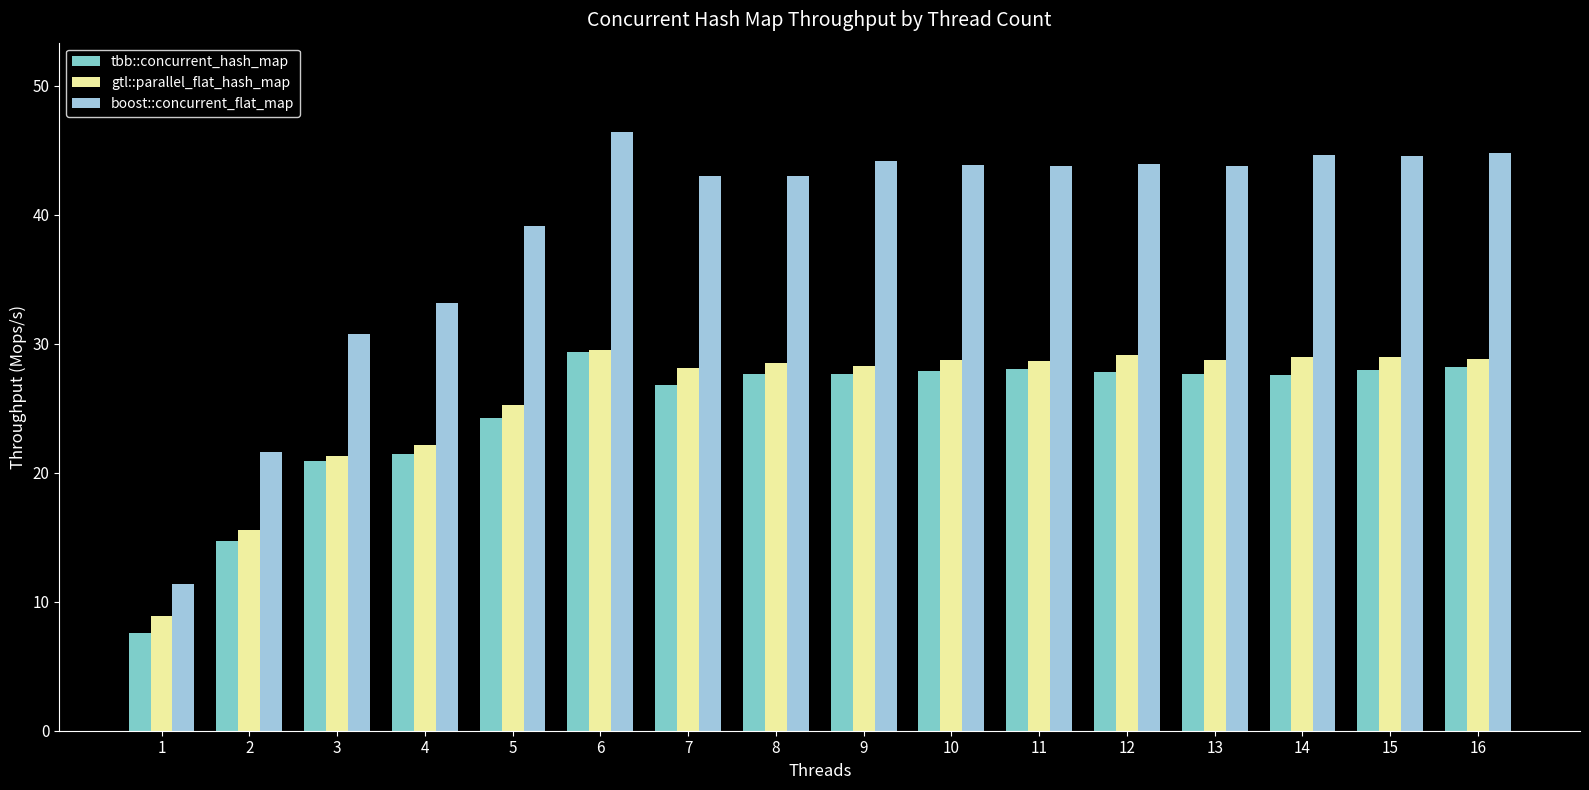

Which series has the largest range (max minus min)?

boost::concurrent_flat_map